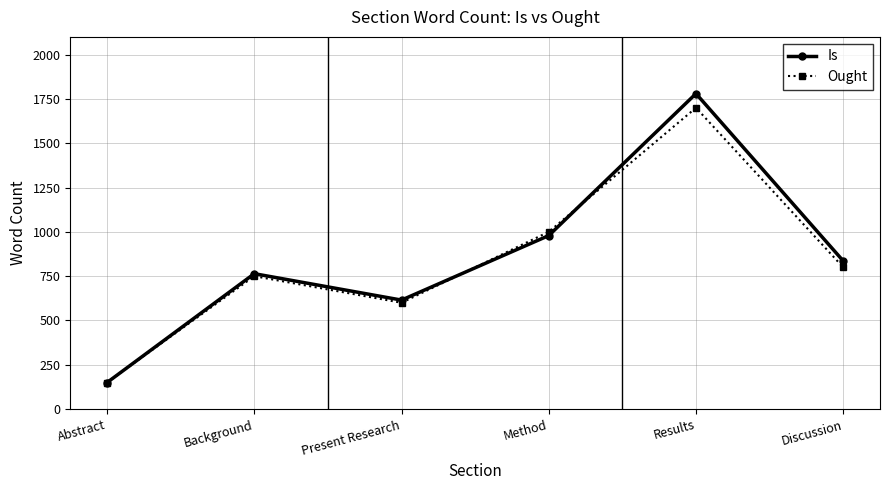

Which series has the largest range (max minus min)?

Is